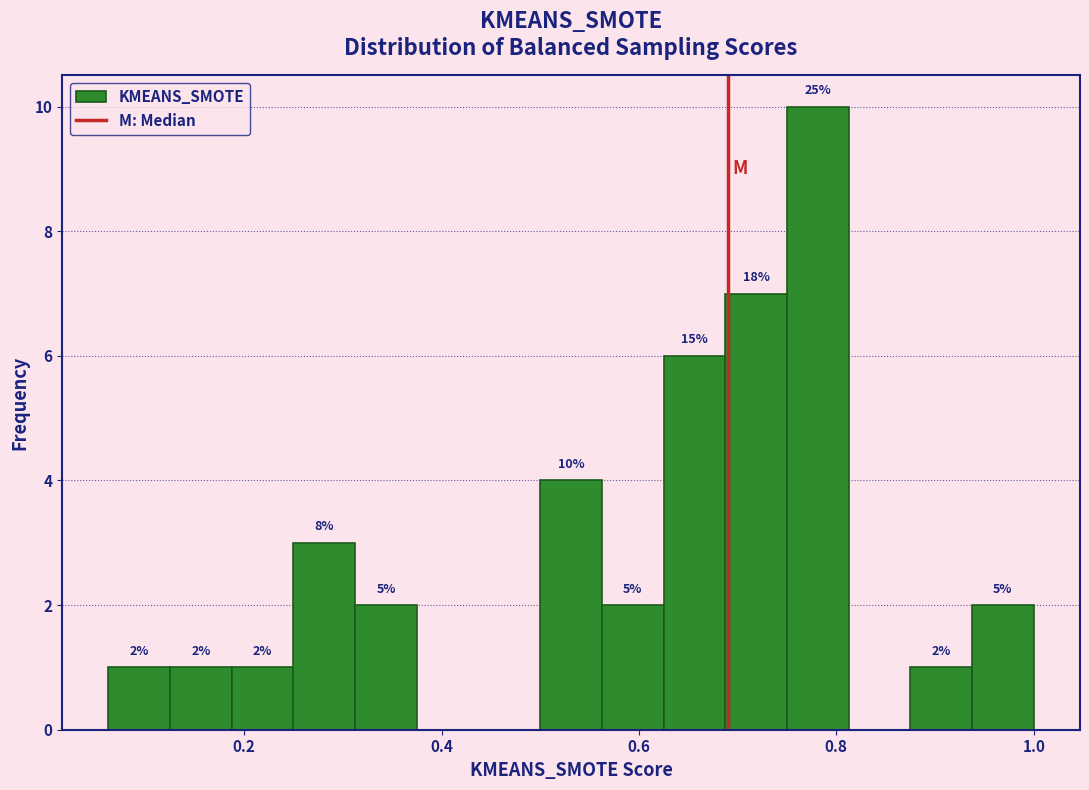

Around what value on the x-axis is the tallest bar? Give the approximate position of its centre, as read against the axis.

0.78